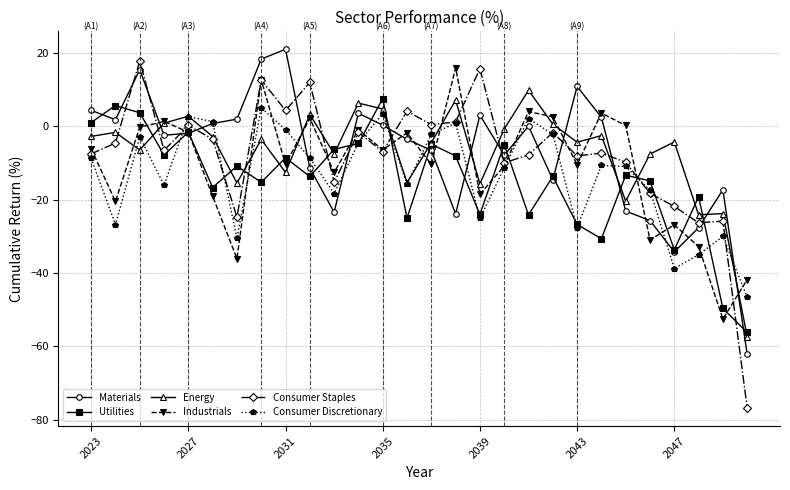

What is the highest value of the Industrials series?

15.9